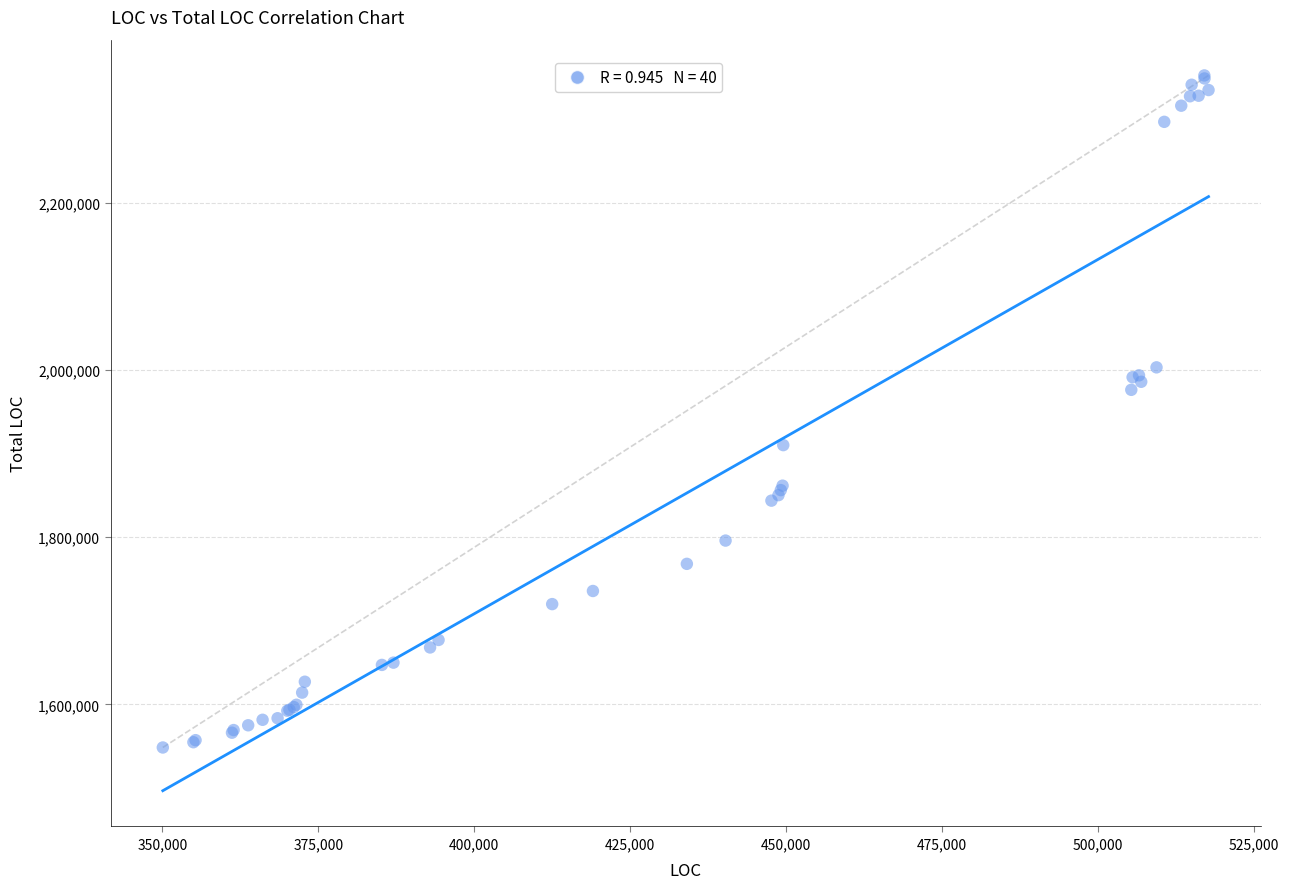

What Y value in the scatter plot is closest to 1950269?

1976143